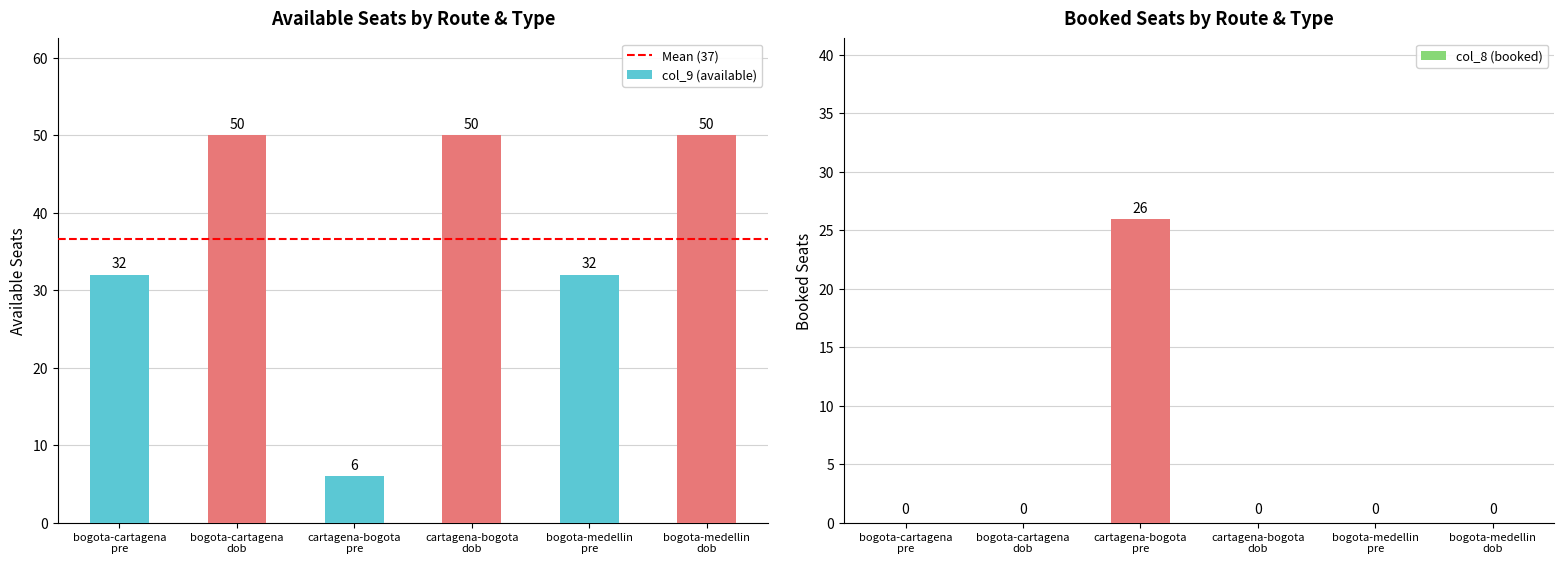

What position from the left is cartagena-bogota dob?

4